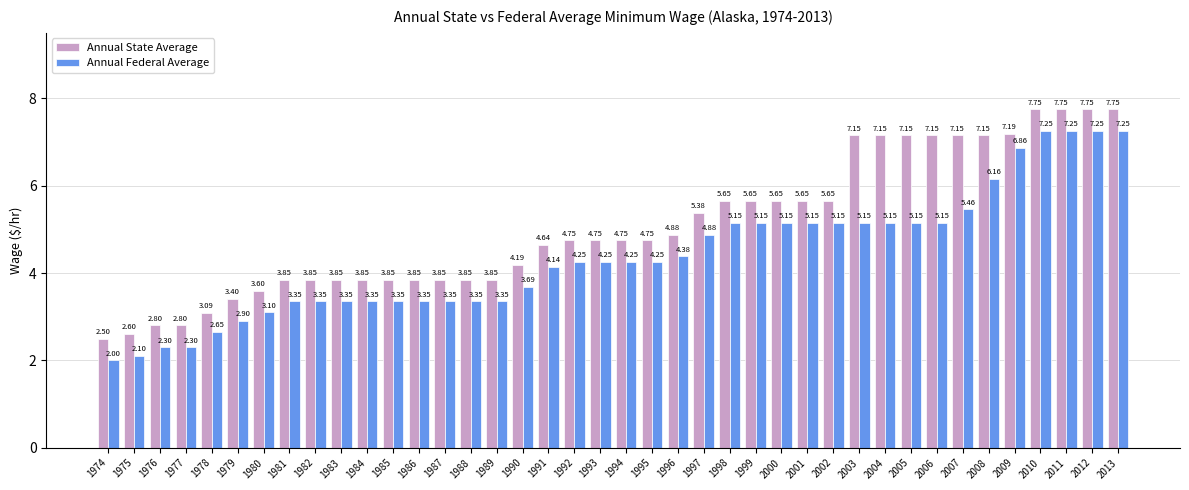

Does the chart contain any negative values?

No